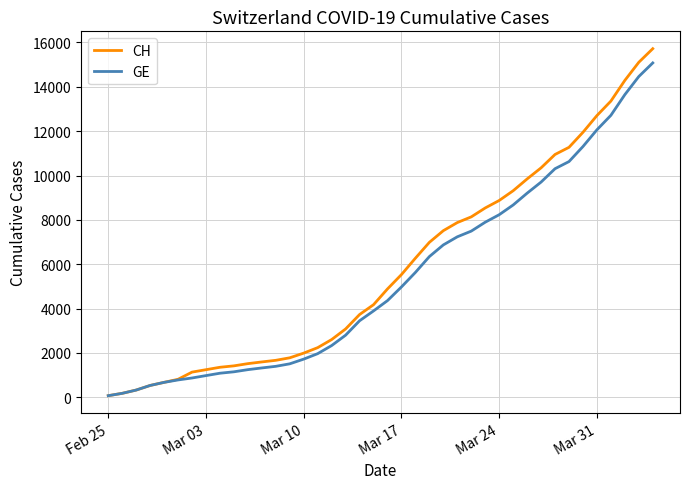

List the series in order of their overall mean, lowest first.

GE, CH